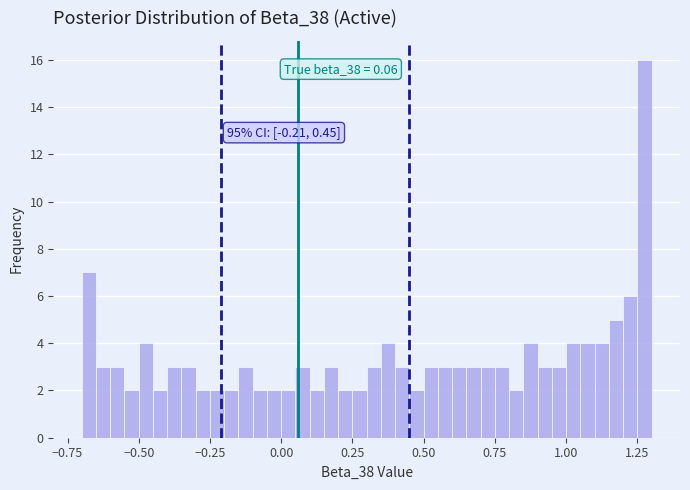

Around what value on the x-axis is the tallest bar? Give the approximate position of its centre, as read against the axis.

1.30